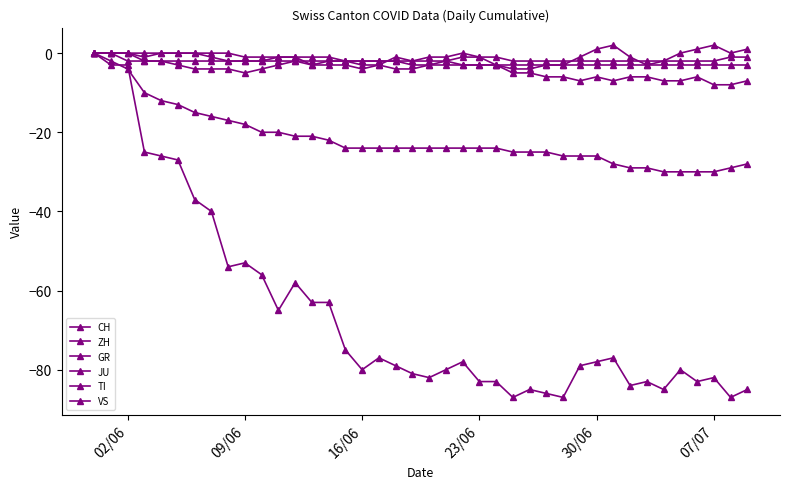

What is the difference between the maximum and minimum values in the TI series?

30